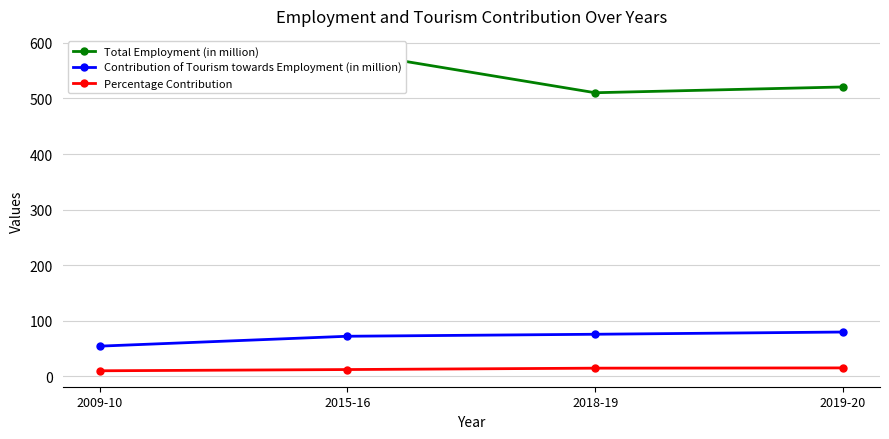

Where is Total Employment (in million) nearest to the value 547?

2009-10